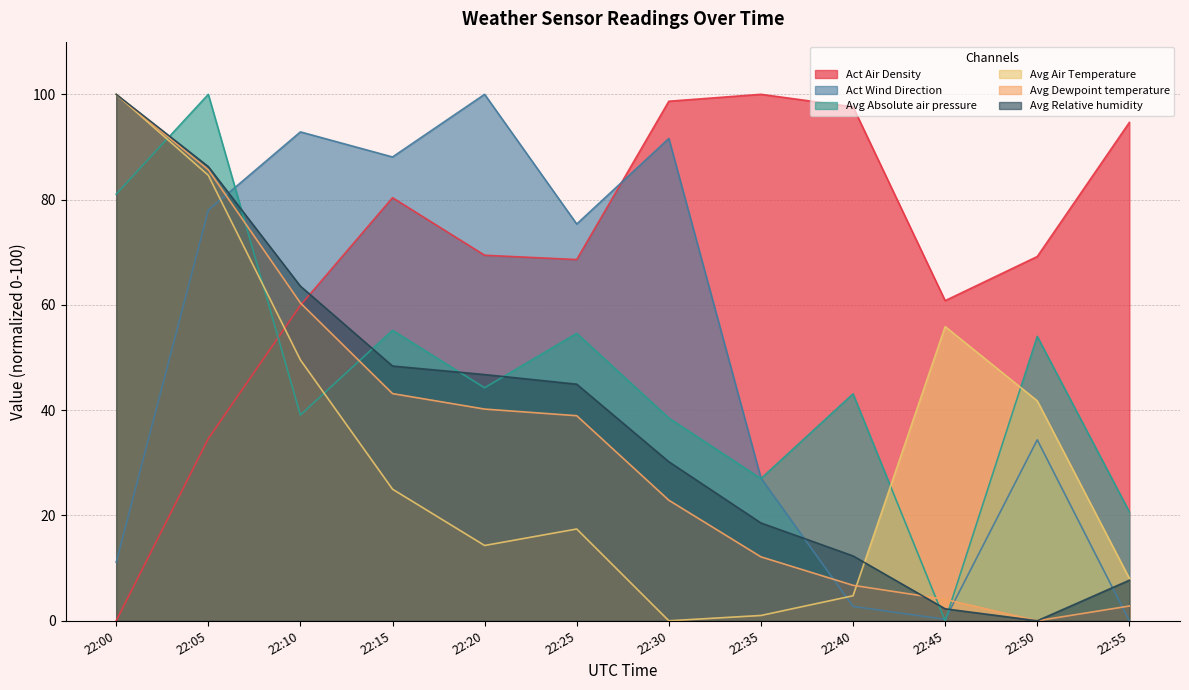

List the labels in order of Avg Air Temperature value, smallest first.

22:30, 22:35, 22:40, 22:55, 22:20, 22:25, 22:15, 22:50, 22:10, 22:45, 22:05, 22:00